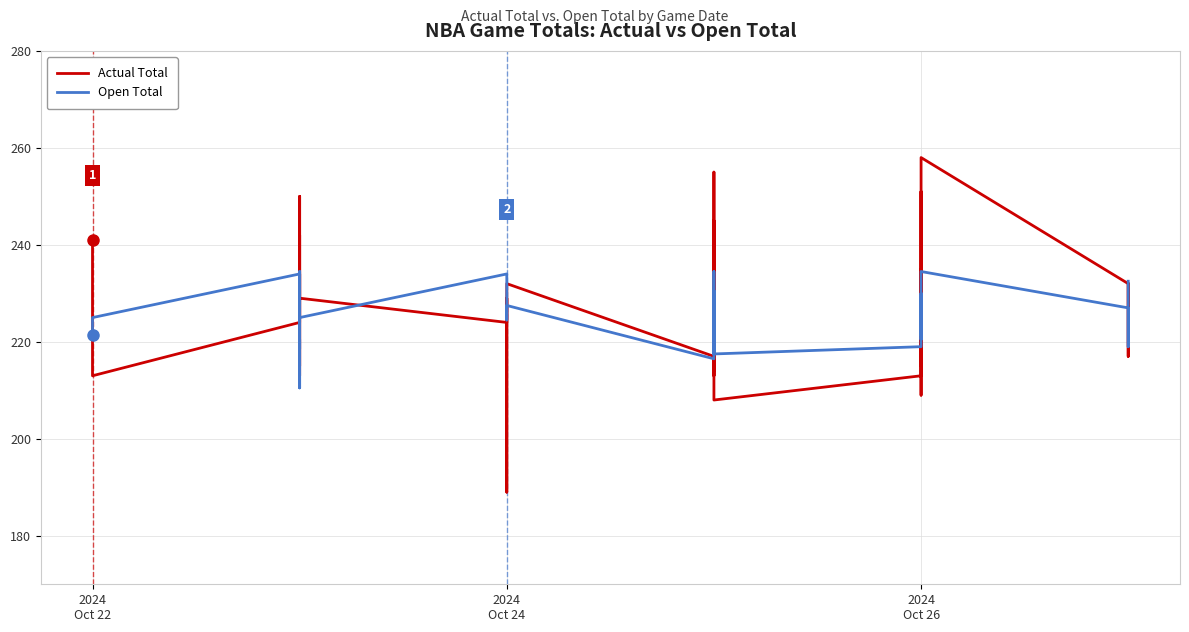

Rank the series by their maximum value, from lowest to highest.

Open Total, Actual Total